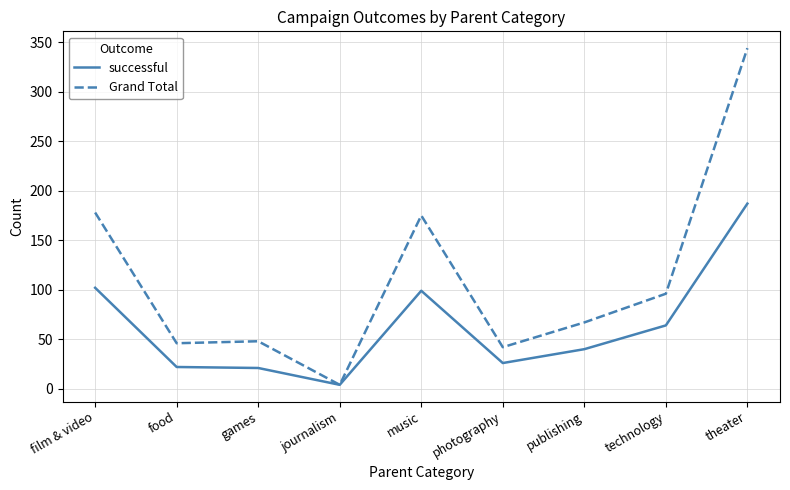

Rank the series by their maximum value, from lowest to highest.

successful, Grand Total